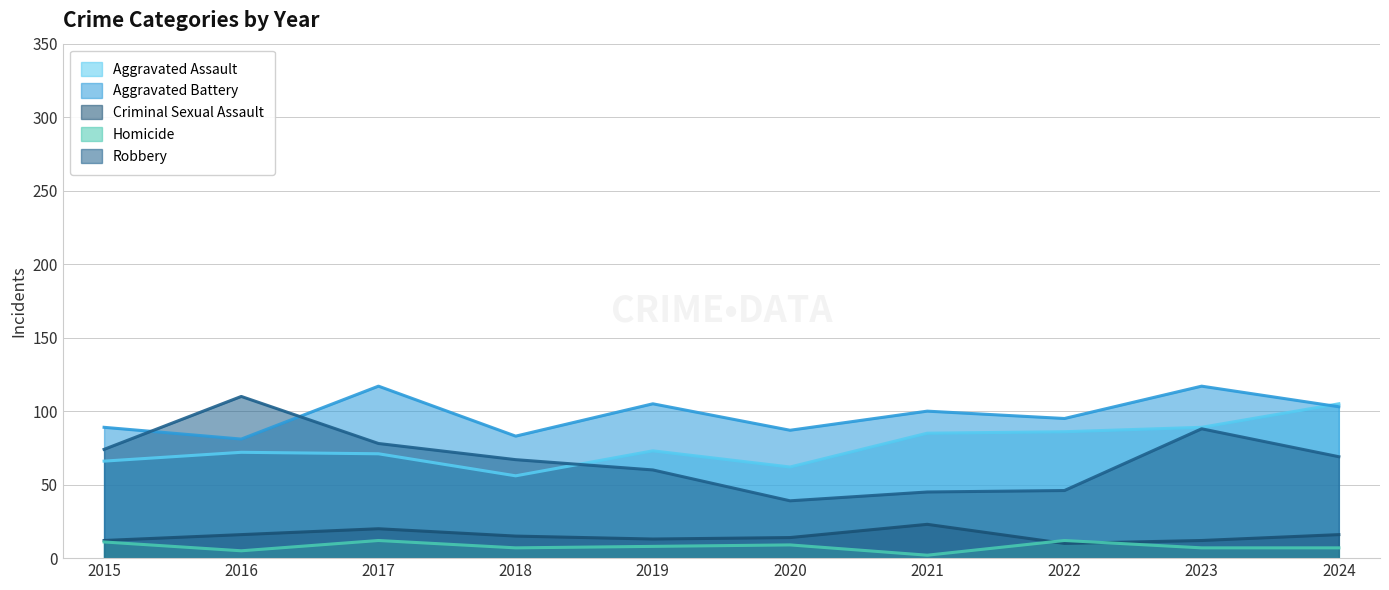

At which label does Criminal Sexual Assault reach its peak?

2021